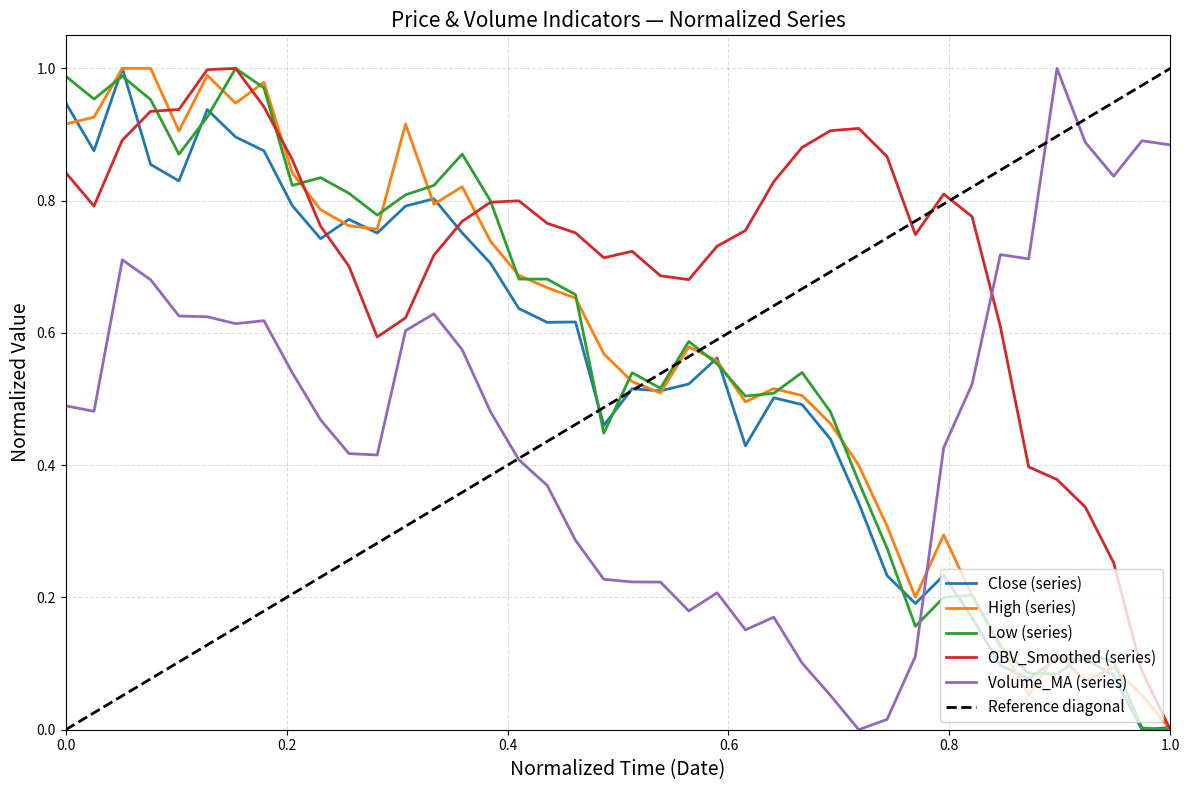

Rank the series at 2022-02-18 from highest to lowest value.

High, Low, OBV_Smoothed, Close, Volume_MA